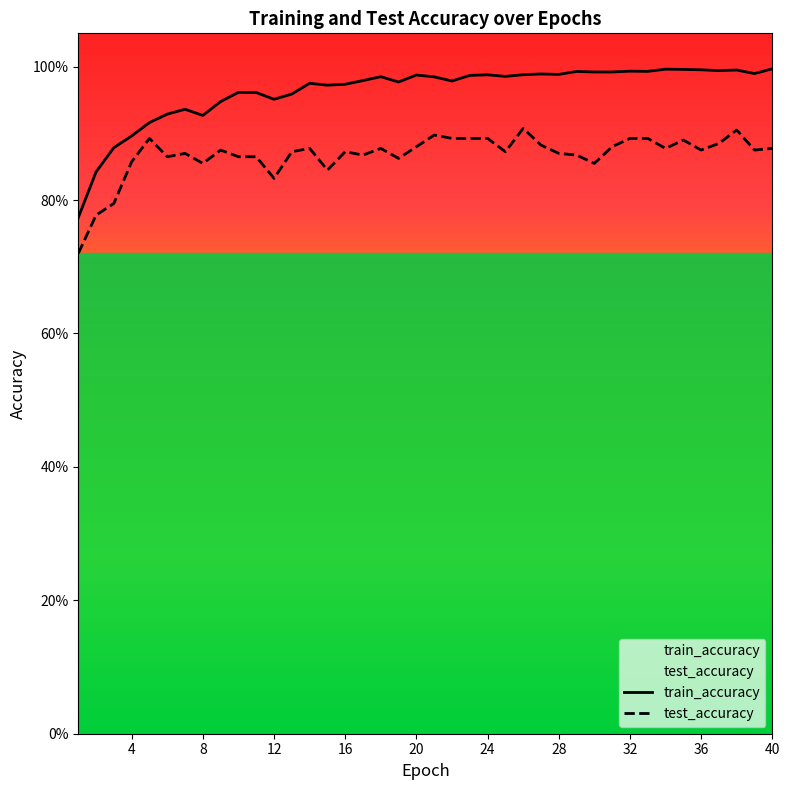

Reading left to right, list all the values displayed in this chart.

test_accuracy: 1=0.7	2=0.8	3=0.8	4=0.9	5=0.9	6=0.9	7=0.9	8=0.9	9=0.9	10=0.9	11=0.9	12=0.8	13=0.9	14=0.9	15=0.8	16=0.9	17=0.9	18=0.9	19=0.9	20=0.9	21=0.9	22=0.9	23=0.9	24=0.9	25=0.9	26=0.9	27=0.9	28=0.9	29=0.9	30=0.9	31=0.9	32=0.9	33=0.9	34=0.9	35=0.9	36=0.9	37=0.9	38=0.9	39=0.9	40=0.9
train_accuracy: 1=0.8	2=0.8	3=0.9	4=0.9	5=0.9	6=0.9	7=0.9	8=0.9	9=0.9	10=1.0	11=1.0	12=1.0	13=1.0	14=1.0	15=1.0	16=1.0	17=1.0	18=1.0	19=1.0	20=1.0	21=1.0	22=1.0	23=1.0	24=1.0	25=1.0	26=1.0	27=1.0	28=1.0	29=1.0	30=1.0	31=1.0	32=1.0	33=1.0	34=1.0	35=1.0	36=1.0	37=1.0	38=1.0	39=1.0	40=1.0